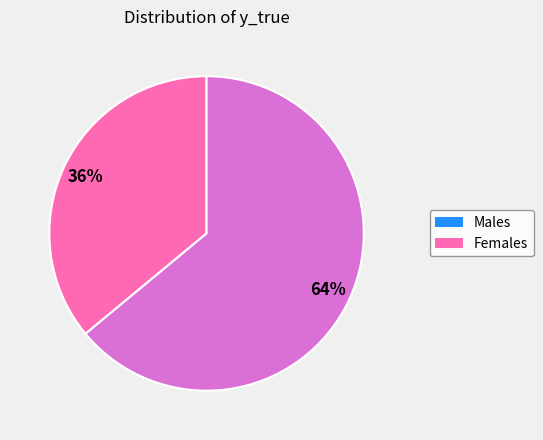

Is there a majority slice in this chart?

Yes